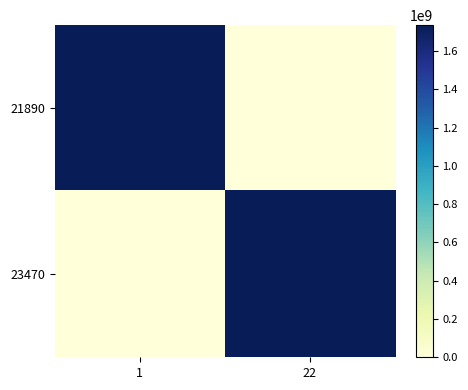

Reading left to right, what are all the values shown in this chart?

21890: 1=1735635254.9	22=0.0
23470: 1=0.0	22=1735635373.4